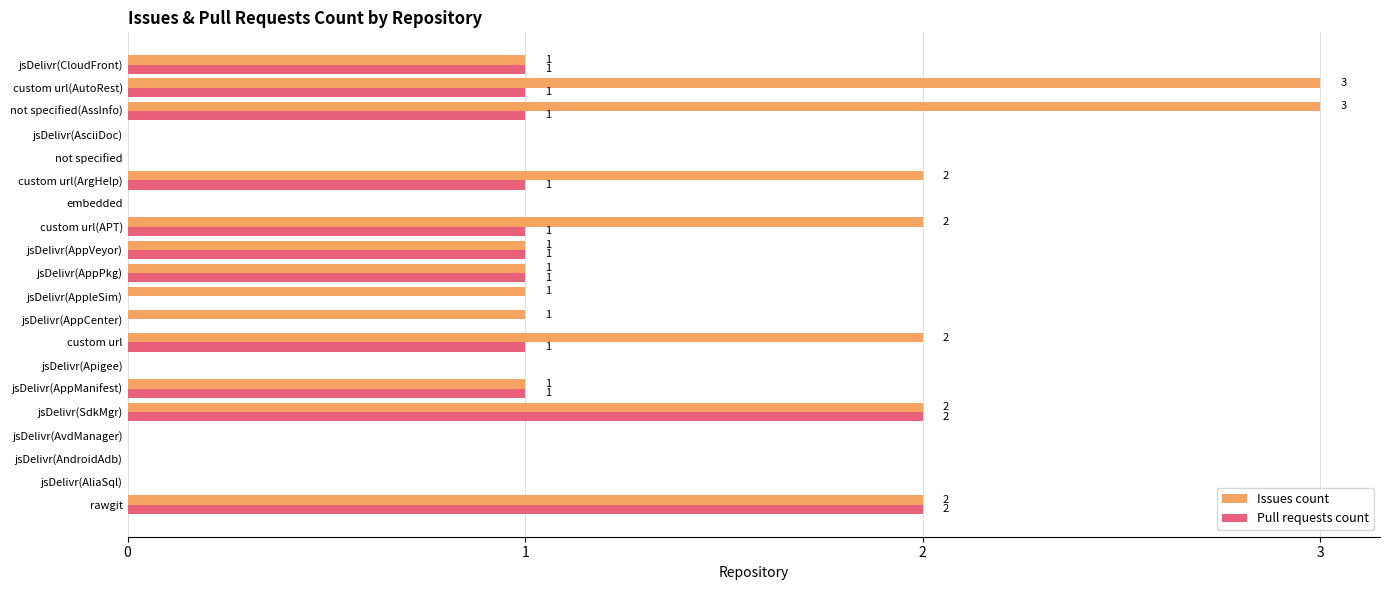

What are all the series names shown in the legend?

Issues count, Pull requests count